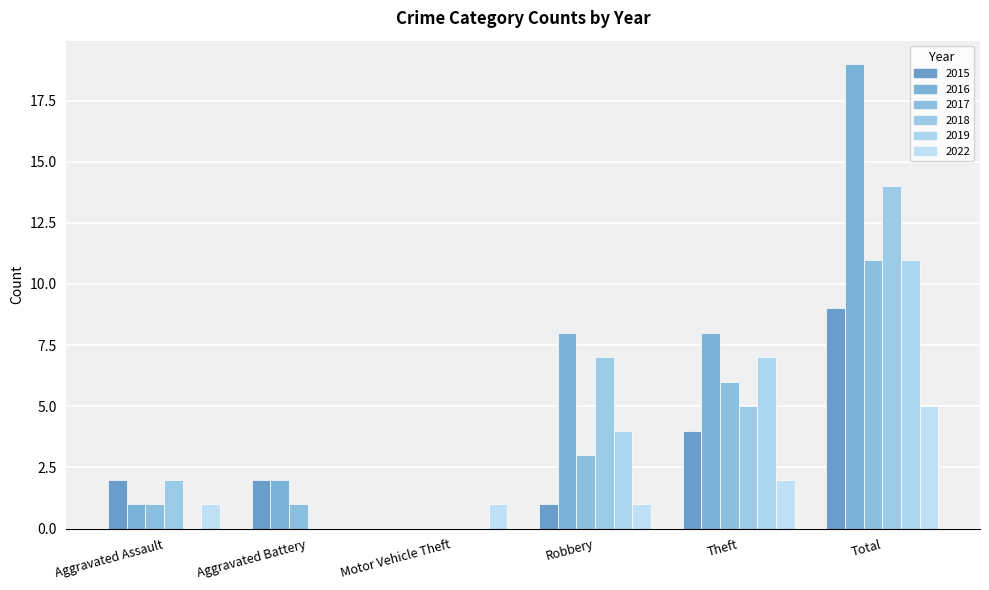

How many values in 2022 are above zero?

5